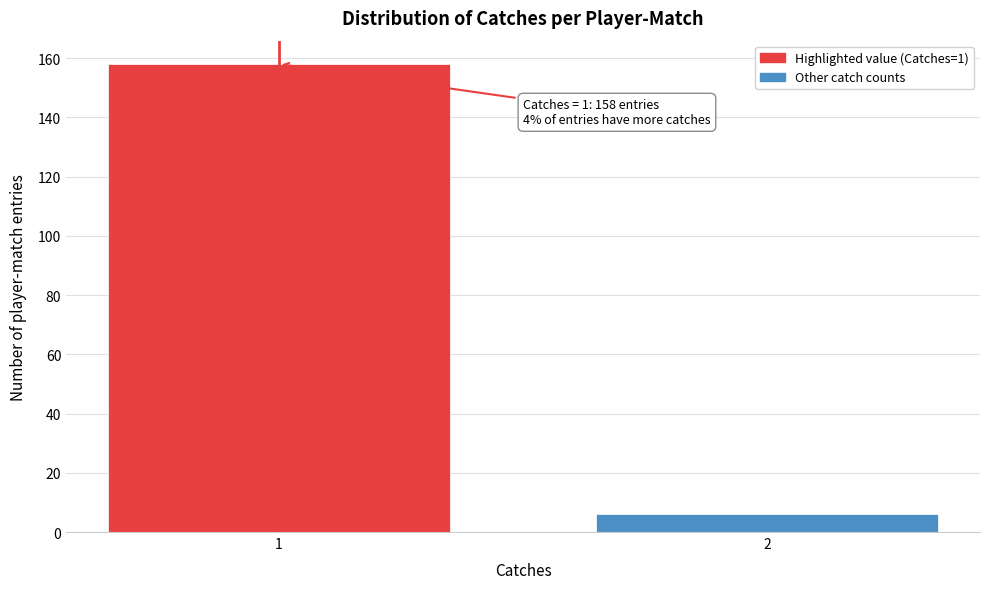

Reading right to left, extract all data points from this chart.

6	158